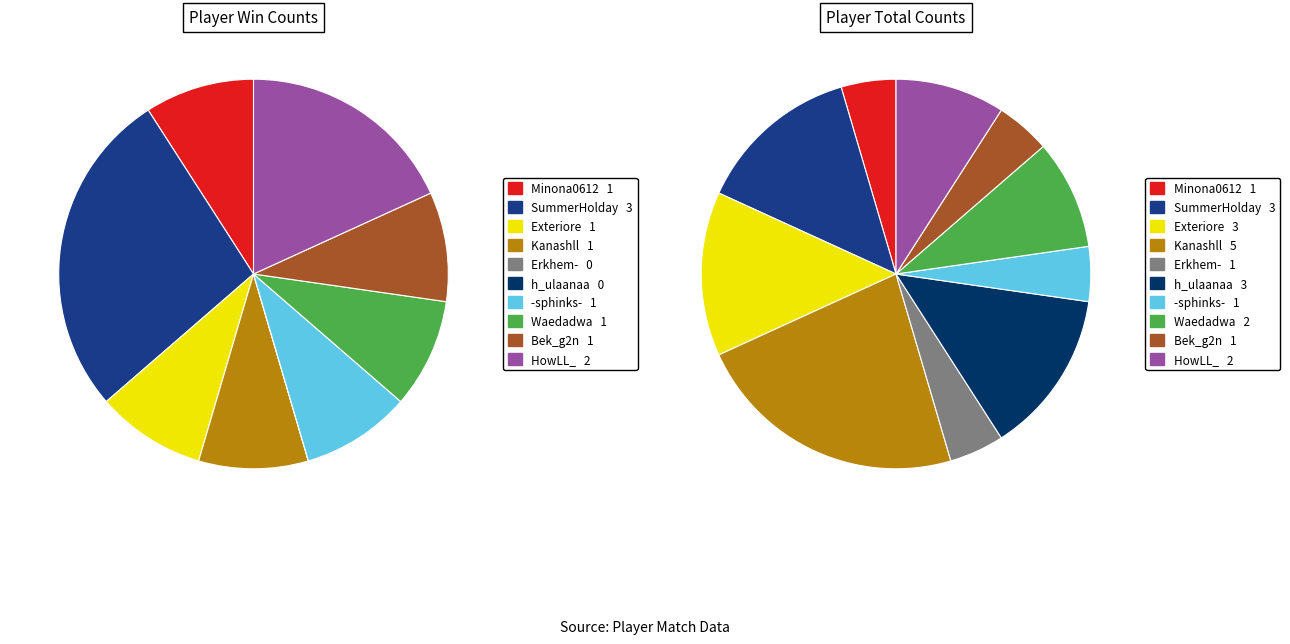

Which series changed the most between Kanashll and HowLL_?

Total